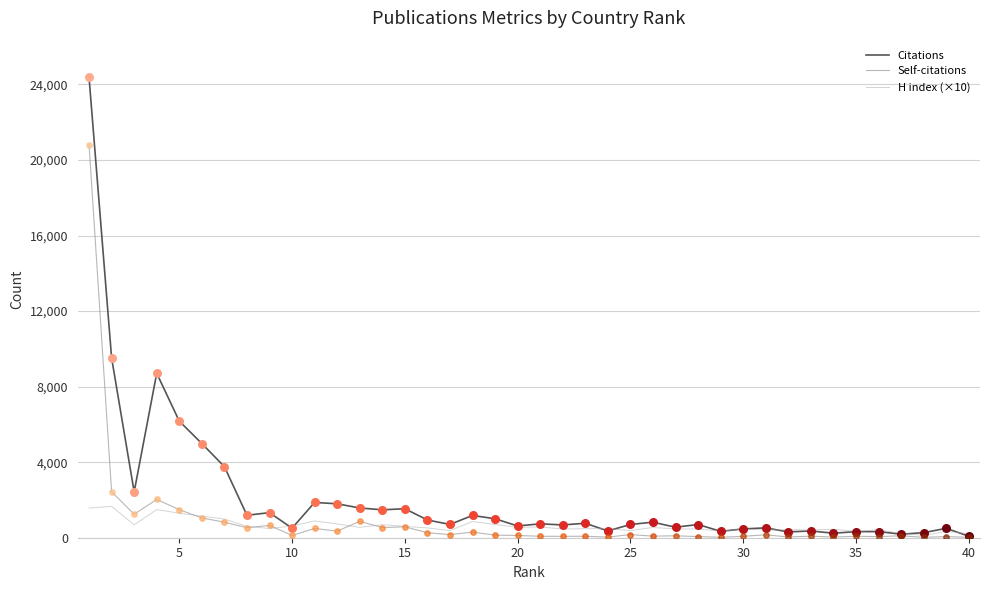

Which series has the largest total across all categories?

Citations